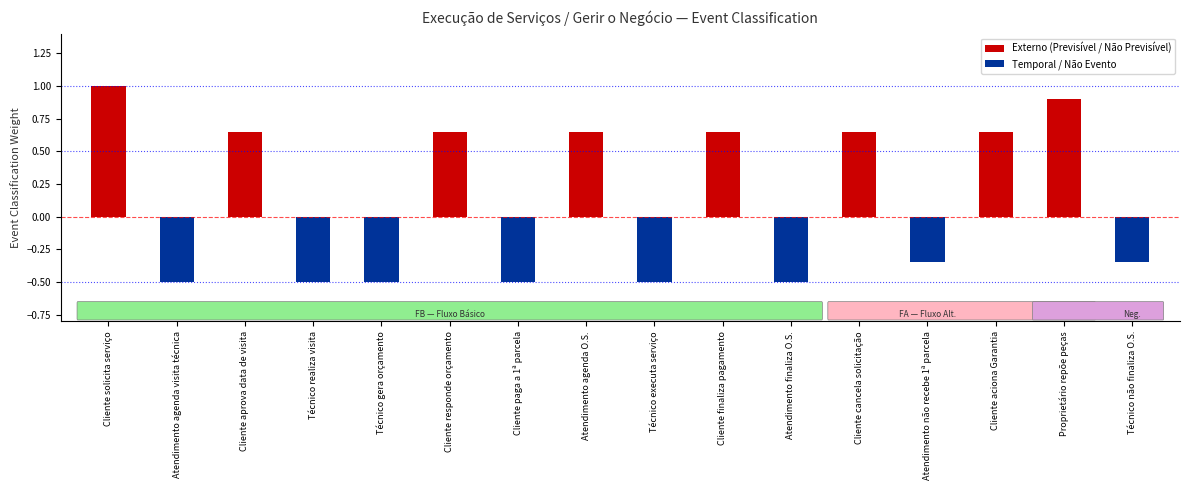

Read the Temporal / Não Evento value at Técnico não finaliza O.S..

-0.3